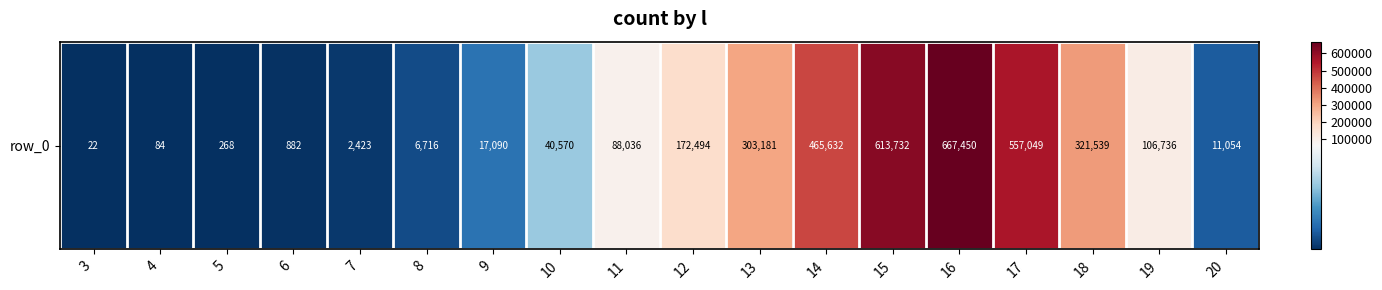

Which has a higher value, 14 or 6?

14